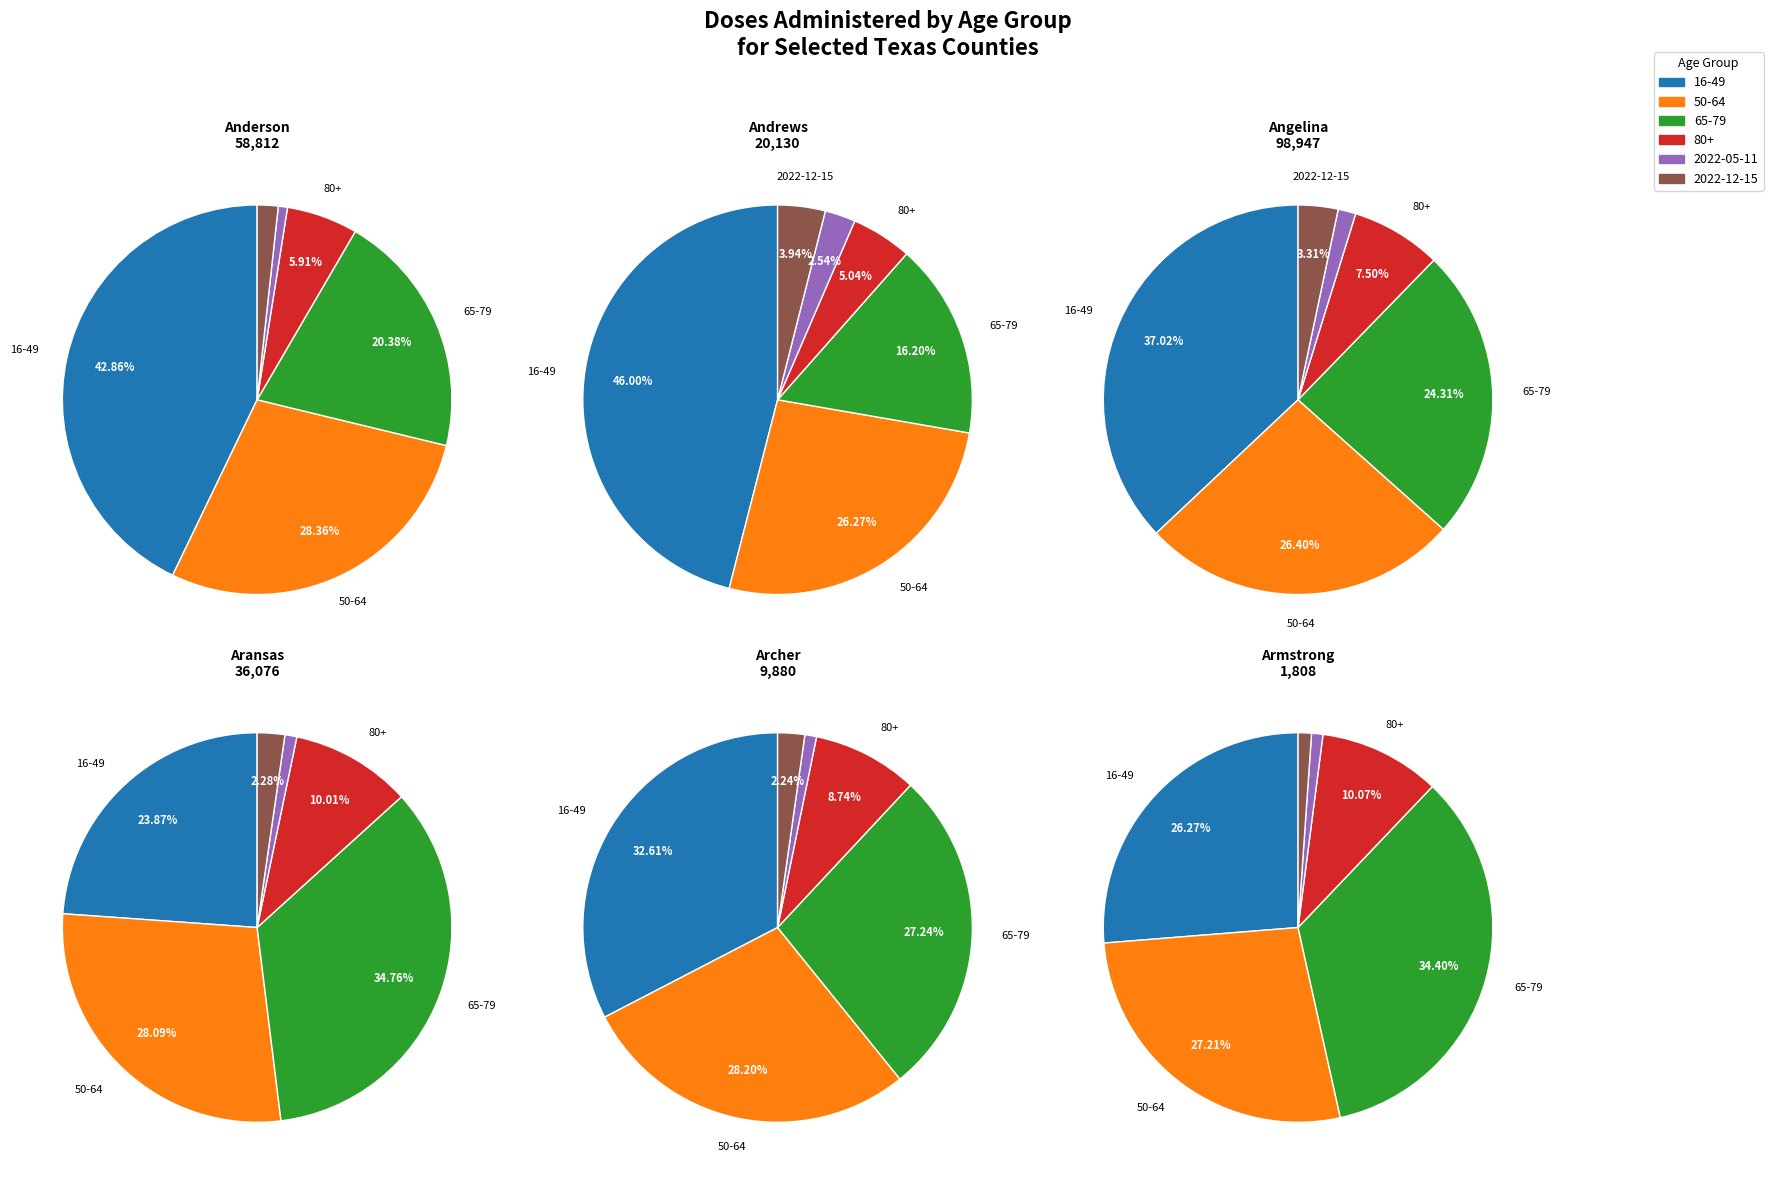

How many segments does this pie chart have?

6